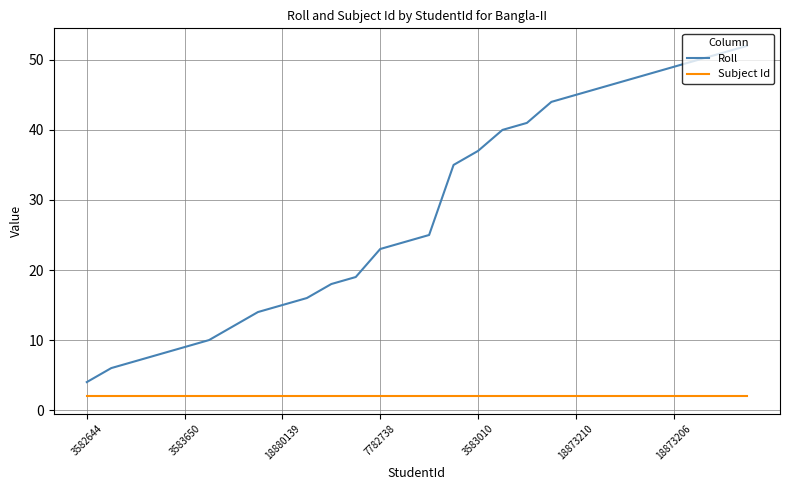

List the series in order of their peak value, highest first.

Roll, Subject Id